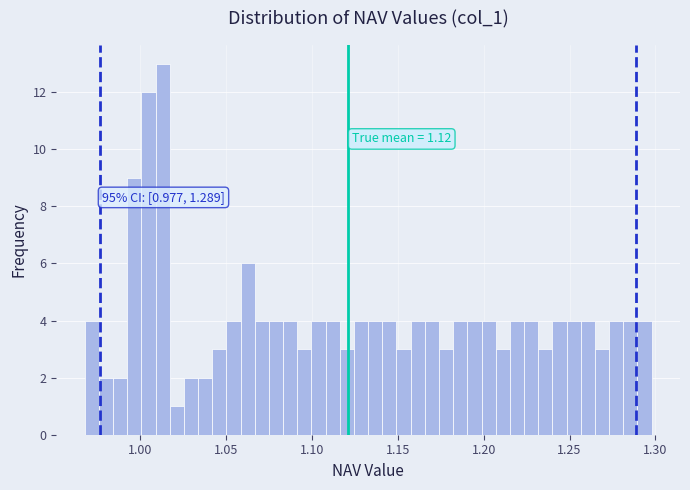

Read against the x-axis, roughly where is the centre of the tallest bar?

1.015